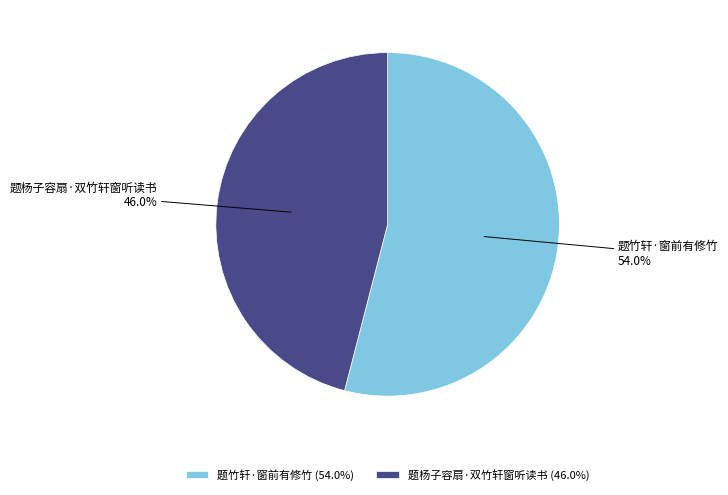

What percentage is NOT represented by 题竹轩·窗前有修竹?

46.0%